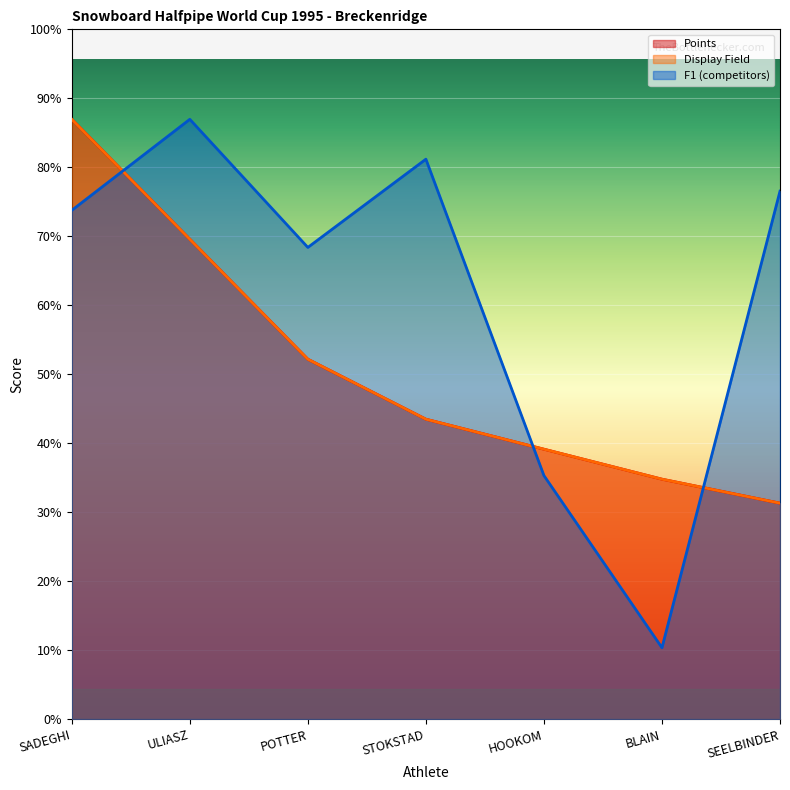

How many data points in Display Field are above 500?

3